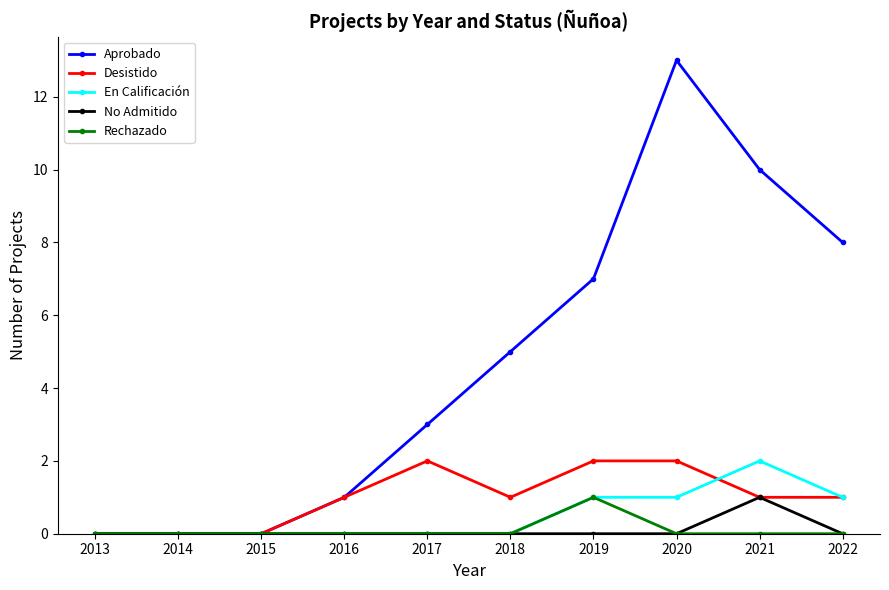

What are all the series names shown in the legend?

Aprobado, Desistido, En Calificación, No Admitido, Rechazado